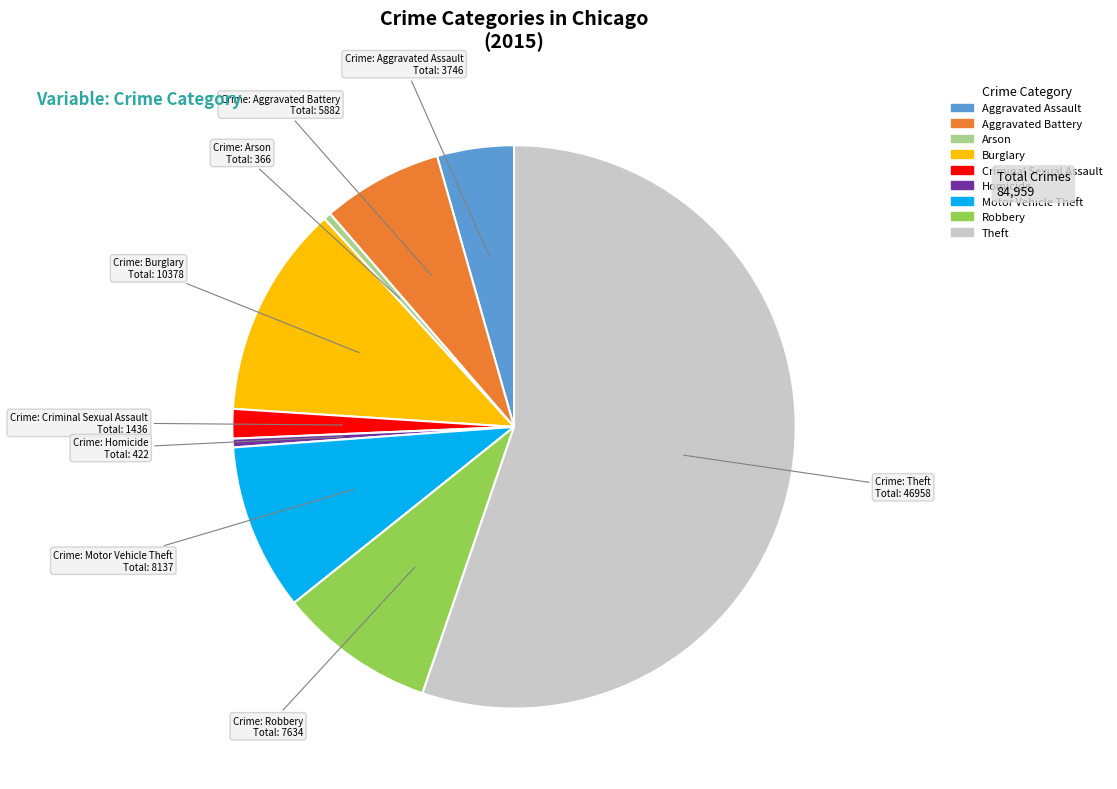

Which slice is the largest?

Theft